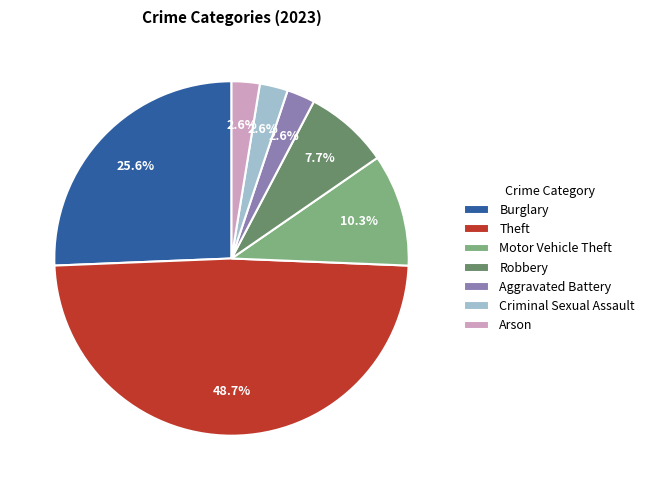

What percentage is the Burglary slice, to the nearest percent?

26%